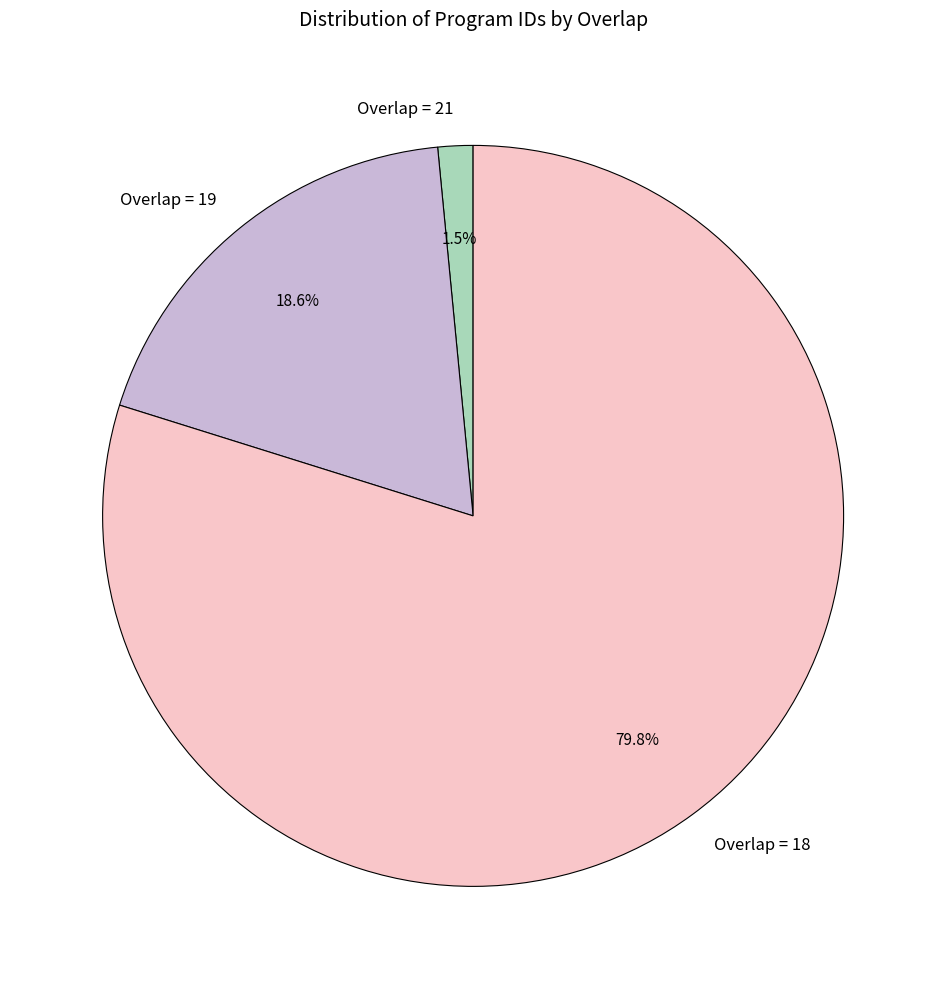

Which slice is the largest?

Overlap = 18